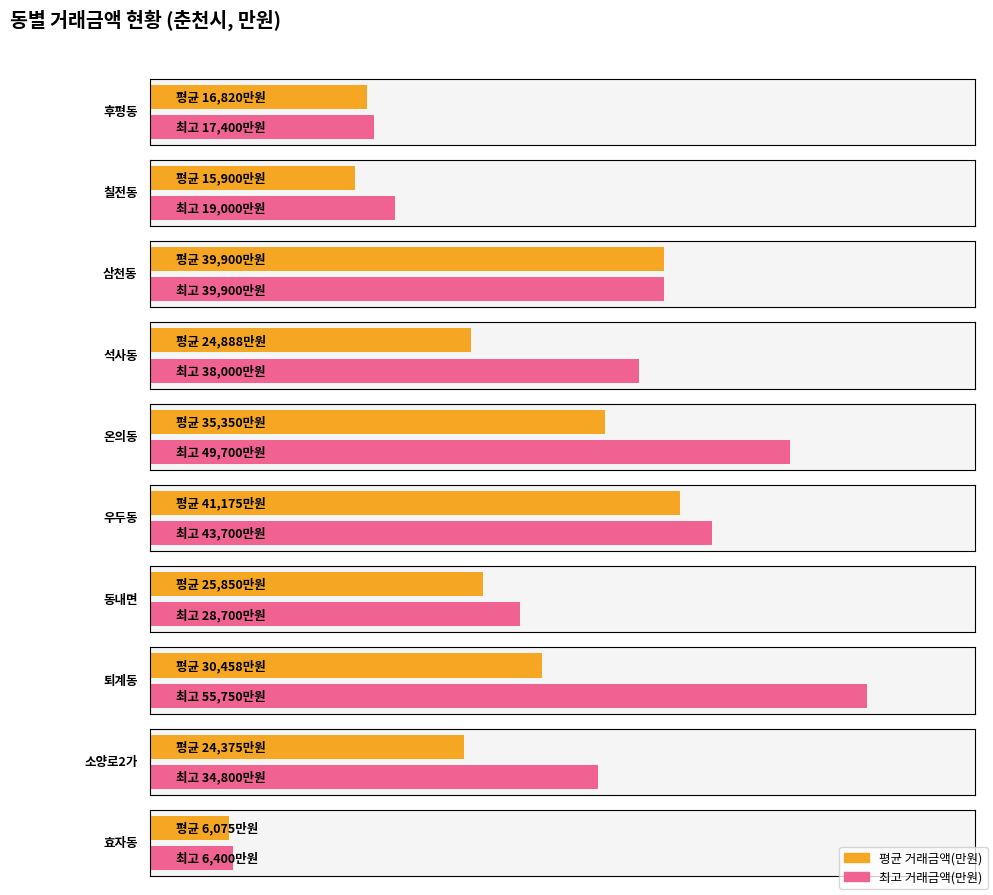

The chart shows a value of 27360 at 소양로2가. True or false?

False